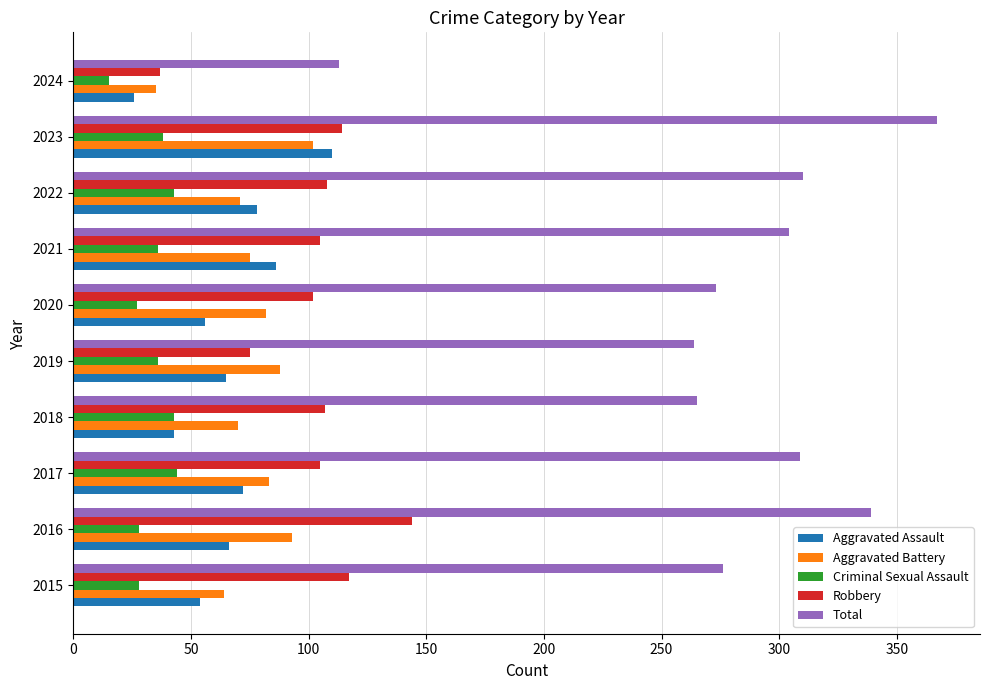

What is the difference between the second highest and second lowest values in the Robbery series?

42